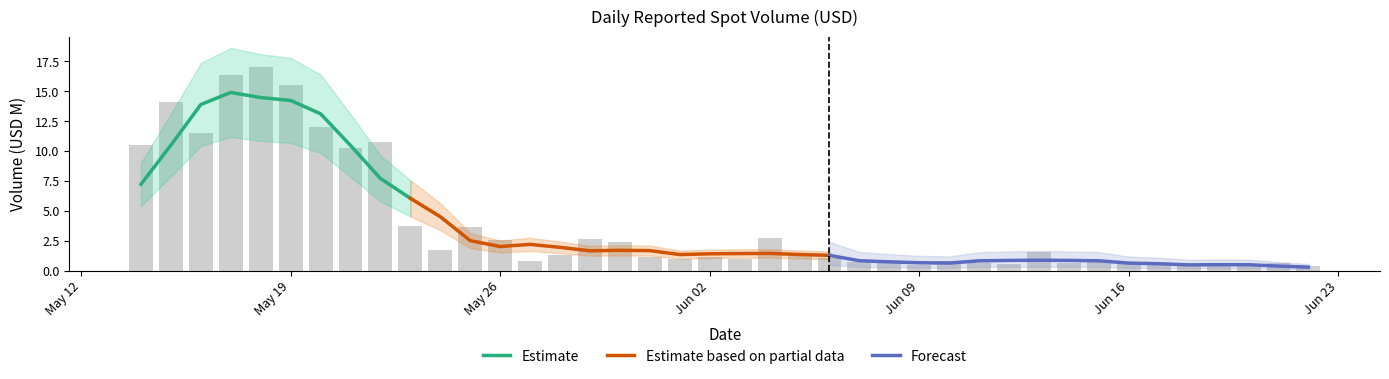

Which category has the highest value across all series?

2025-05-18